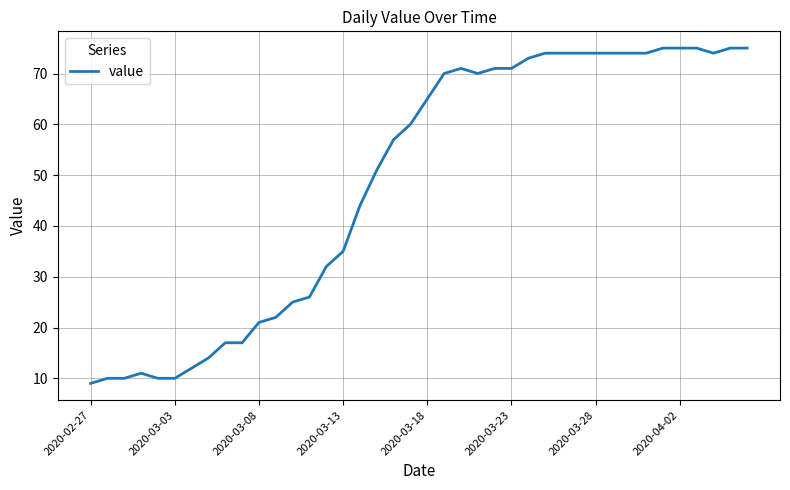

What is the difference between the maximum and minimum values?

66